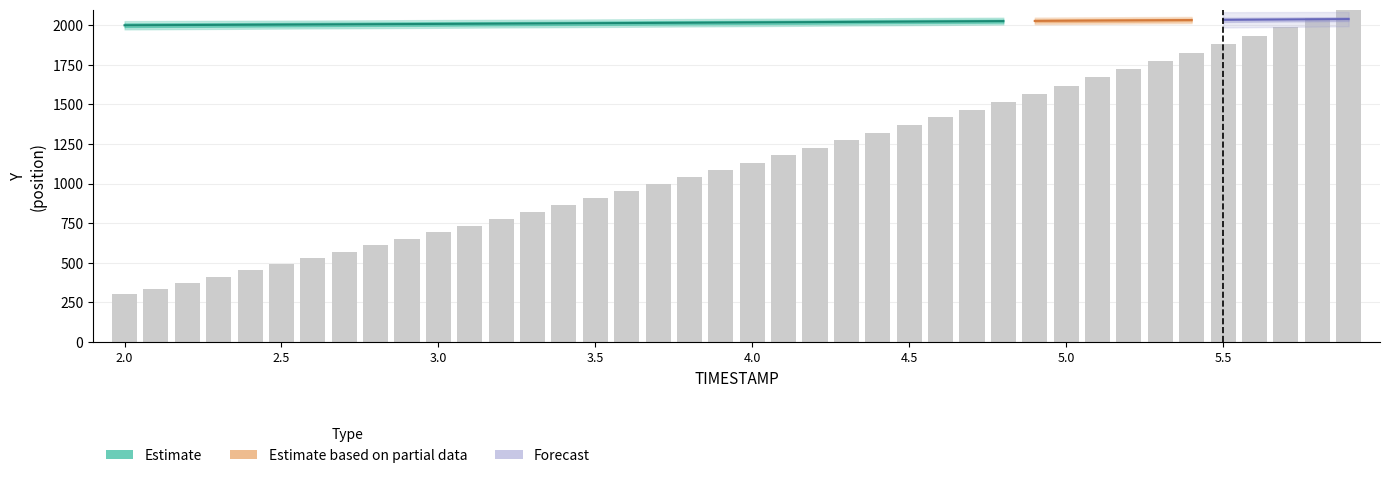

The chart shows a value of 650.7 at 2.9. True or false?

True